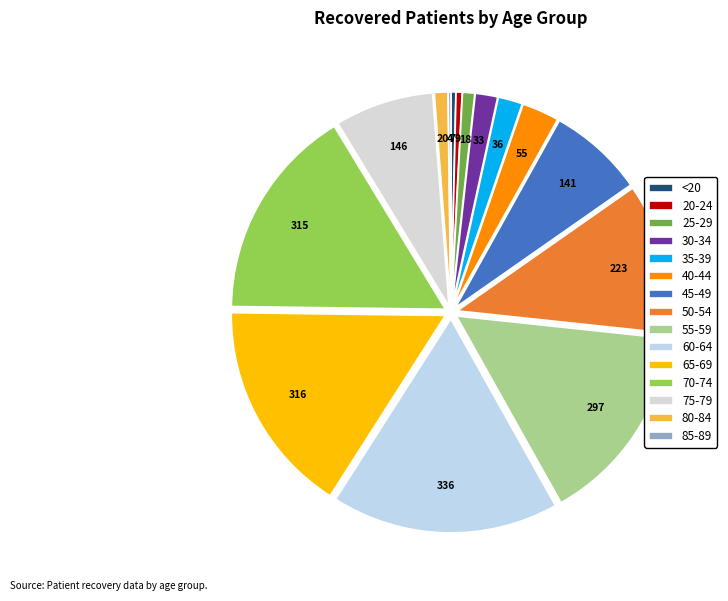

Is there any slice that represents more than half of the pie?

No